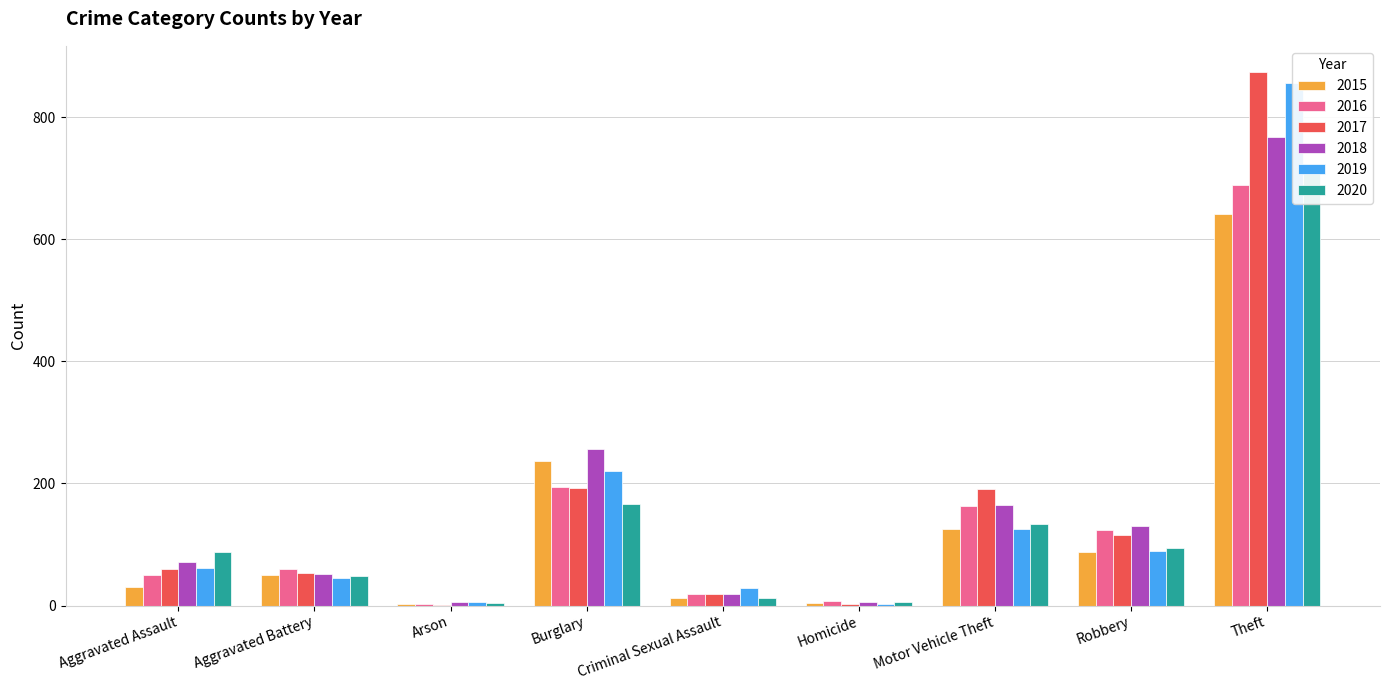

Between Burglary and Criminal Sexual Assault, which is larger?

Burglary